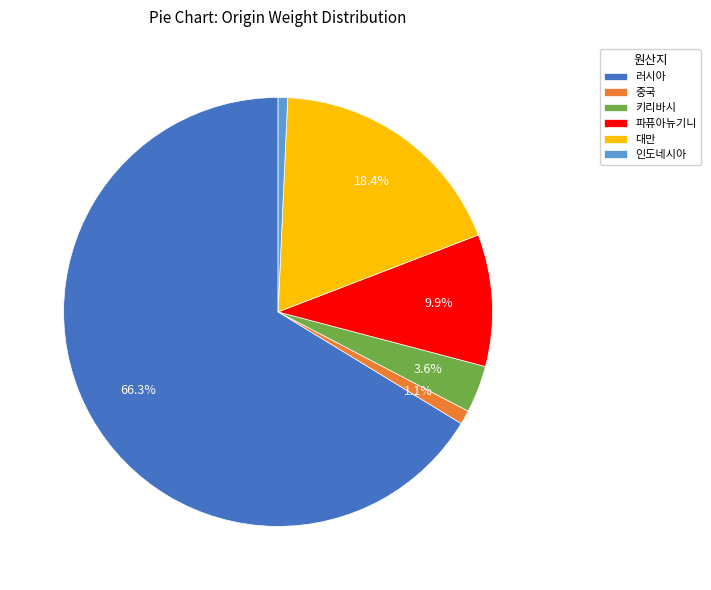

Between 러시아 and 대만, which is larger?

러시아